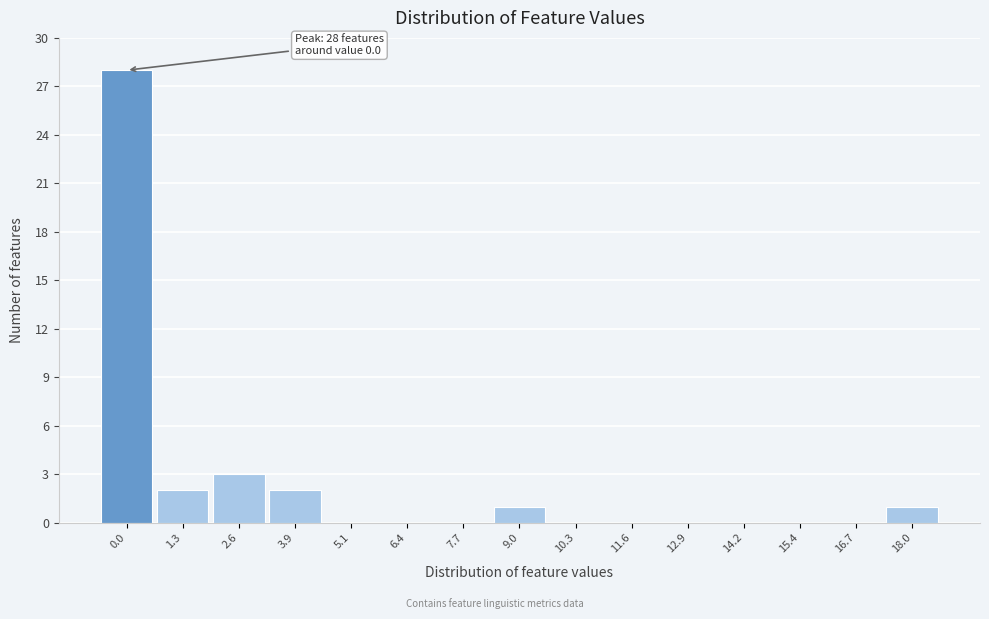

Reading right to left, extract all data points from this chart.

18.0=1	16.7=0	15.4=0	14.2=0	12.9=0	11.6=0	10.3=0	9.0=1	7.7=0	6.4=0	5.1=0	3.9=2	2.6=3	1.3=2	0.0=28